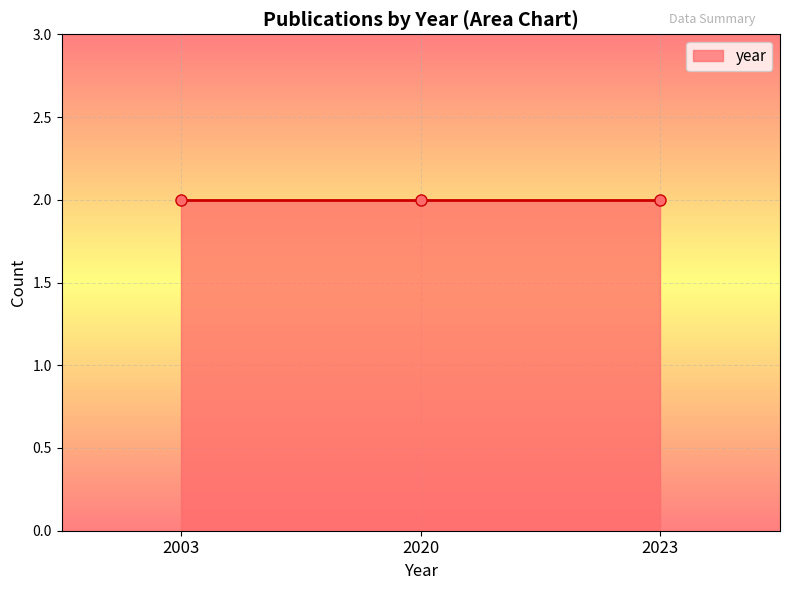

How many data points are above 2020?

2